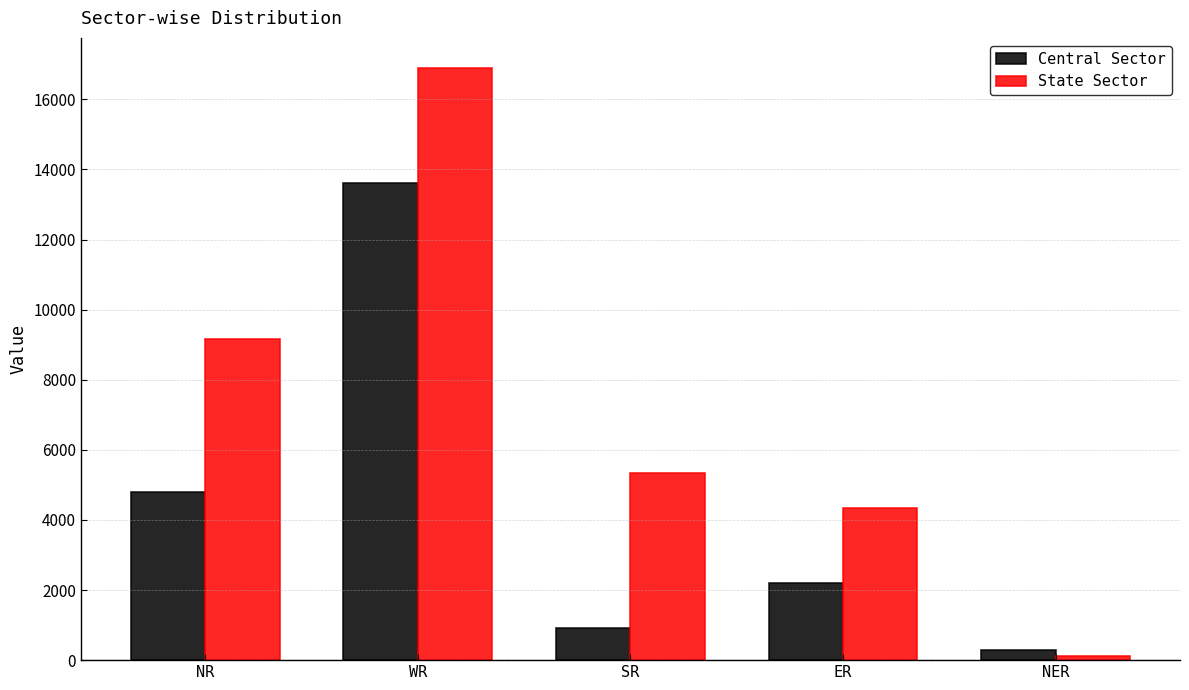

True or false: State Sector has a value of 4339 at ER.

True